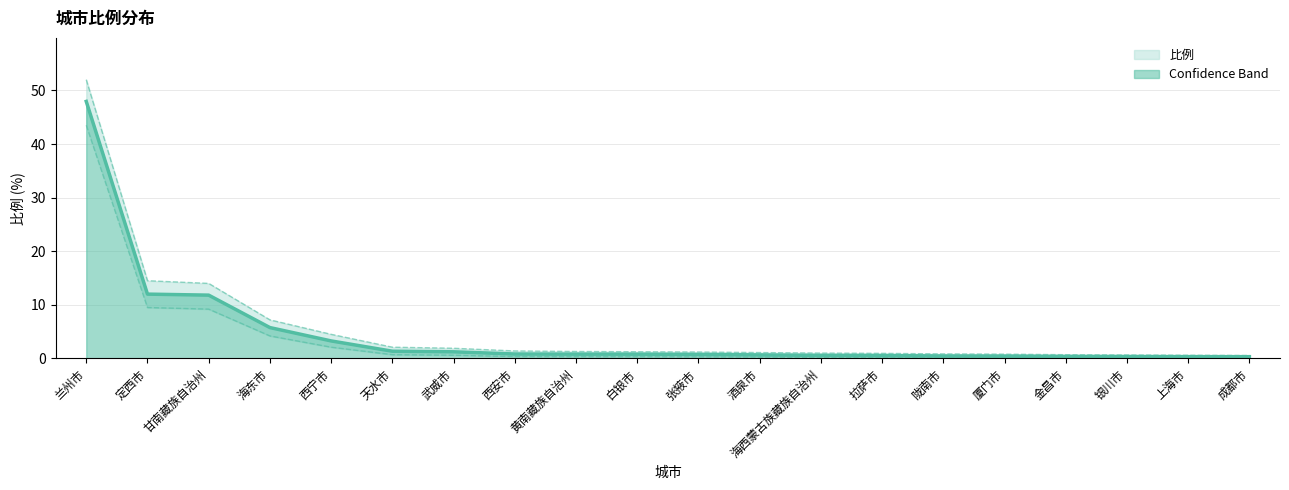

Rank the categories by value from lowest to highest.

成都市, 上海市, 银川市, 金昌市, 厦门市, 陇南市, 拉萨市, 海西蒙古族藏族自治州, 酒泉市, 张掖市, 白银市, 黄南藏族自治州, 西安市, 武威市, 天水市, 西宁市, 海东市, 甘南藏族自治州, 定西市, 兰州市